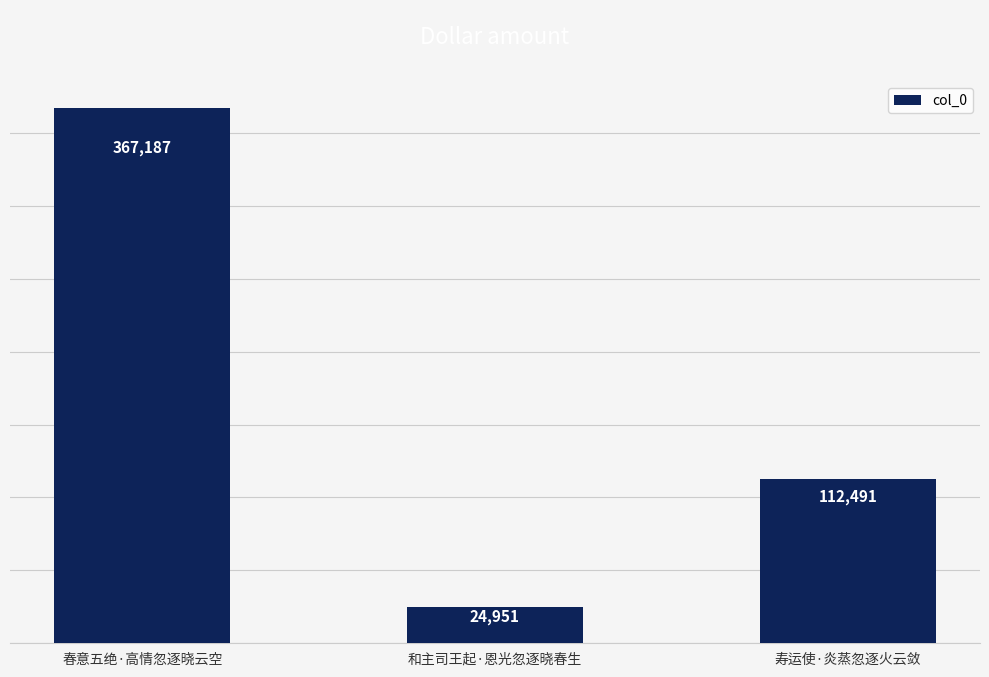

True or false: the data shows 90025 at 春意五绝·高情忽逐晓云空.

False